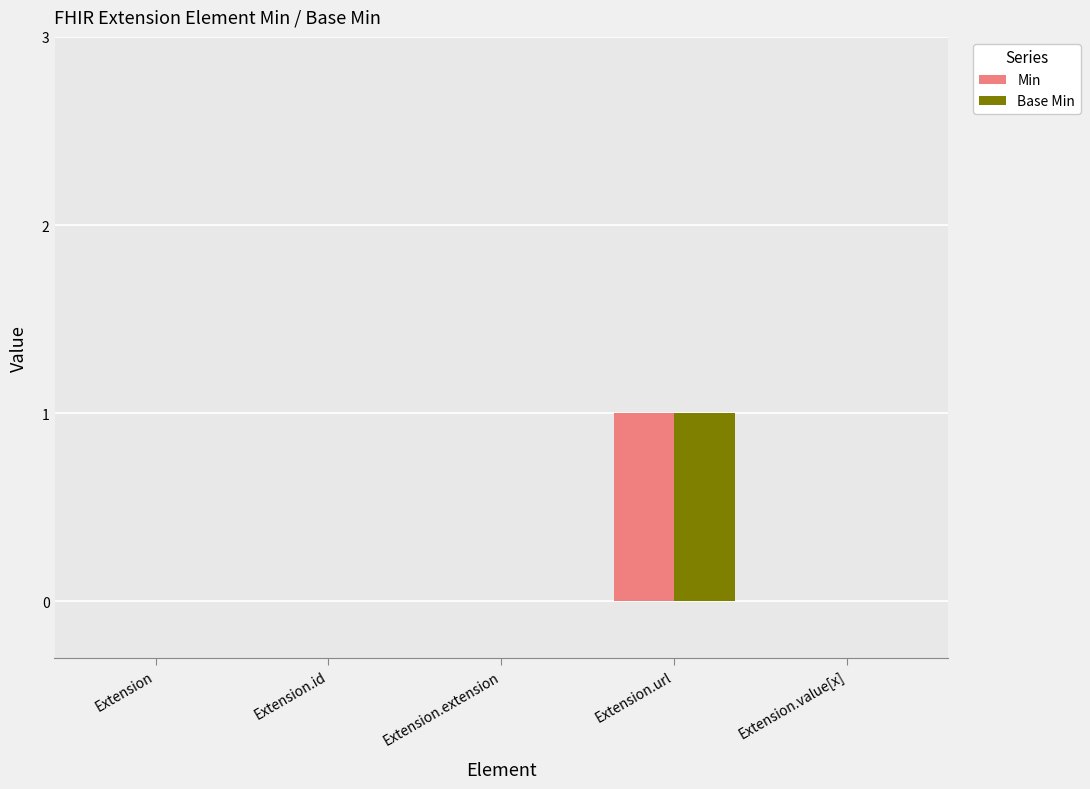

The Base Min series shows 0 at Extension.id. True or false?

True